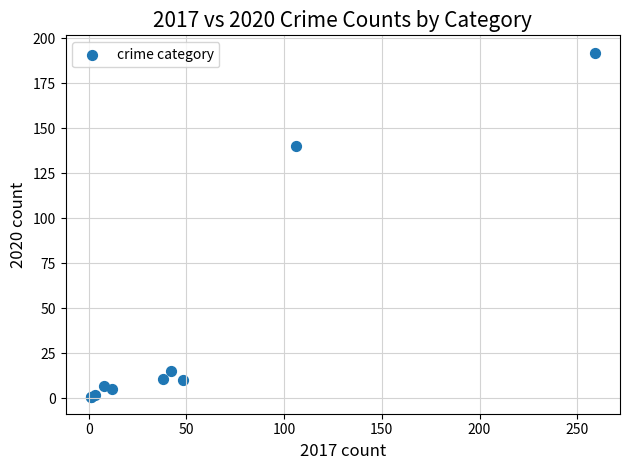

What Y value in the scatter plot is closest to 96?

140